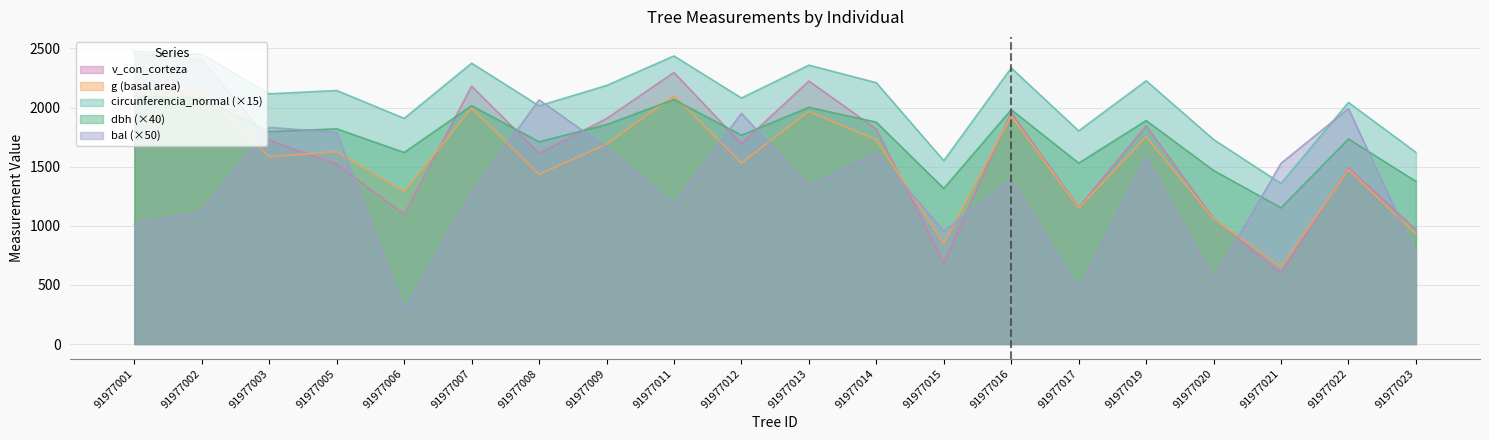

True or false: bal and circunferencia_normal intersect in this chart.

True